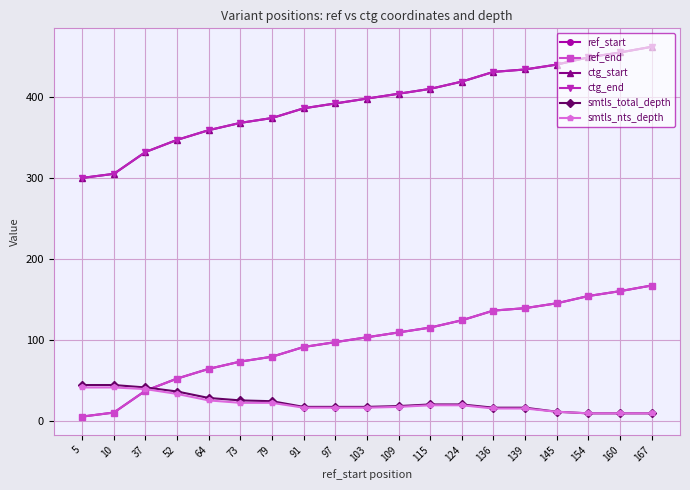

At 139, list the series in order from smallest to largest.

smtls_nts_depth, smtls_total_depth, ref_start, ref_end, ctg_start, ctg_end